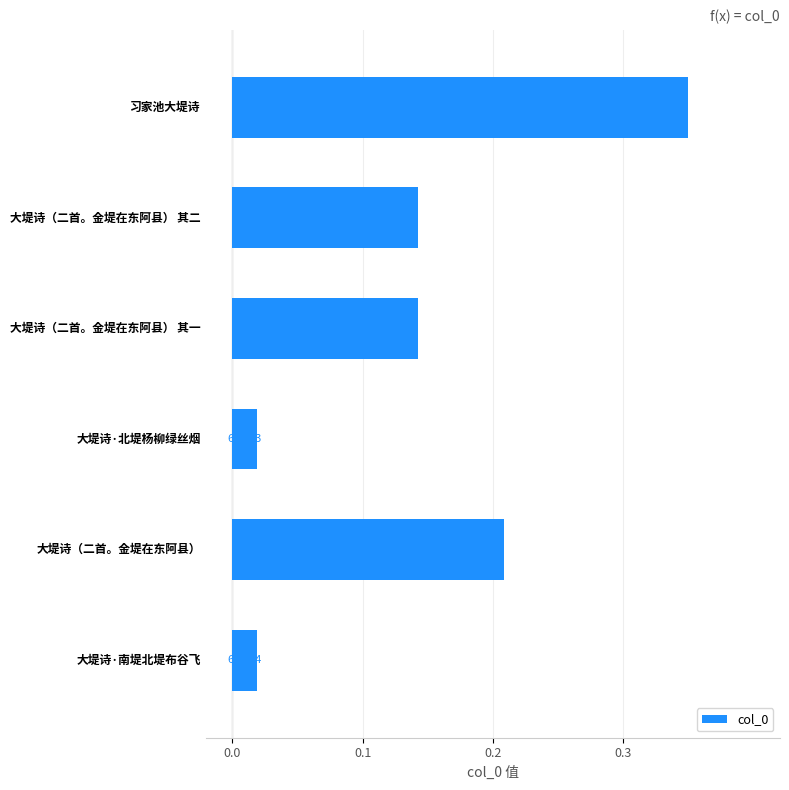

Are the bars grouped side by side (vs. stacked)?

No